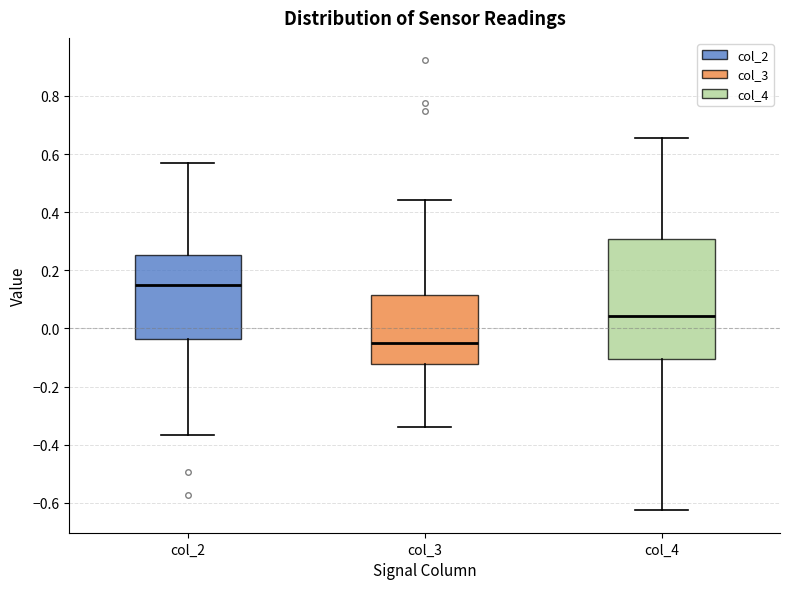

Comparing the boxes themselves (not the whiskers), which one is the tallest?

col_4